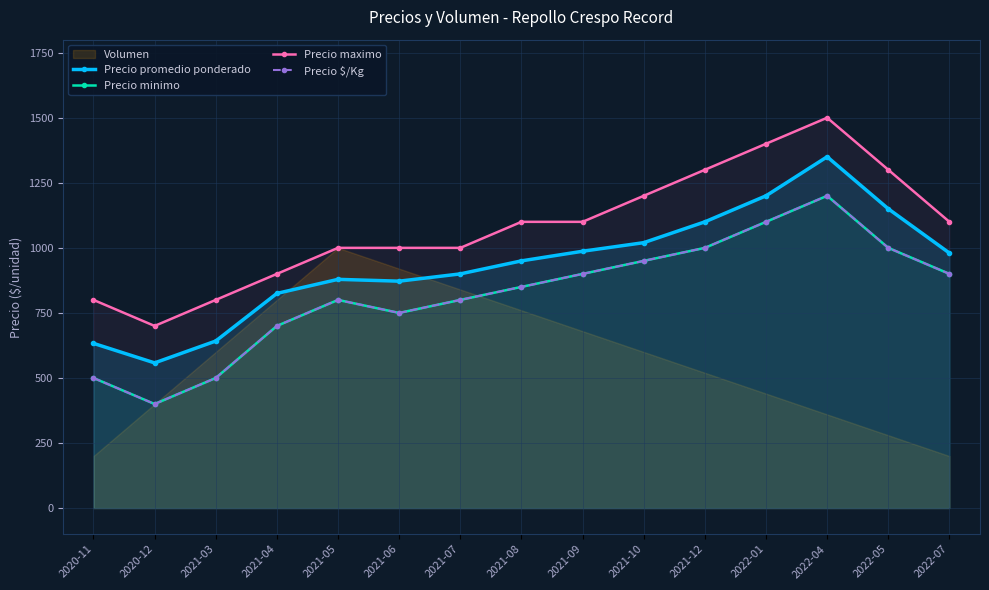

Which has a higher value, 2021-04 or 2022-01?

2022-01